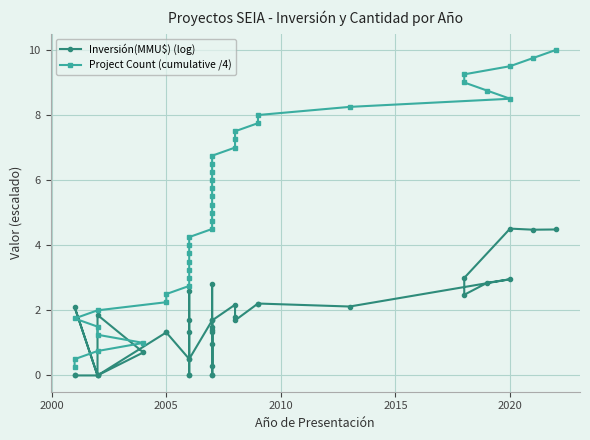

Count the number of data series in this chart.

2